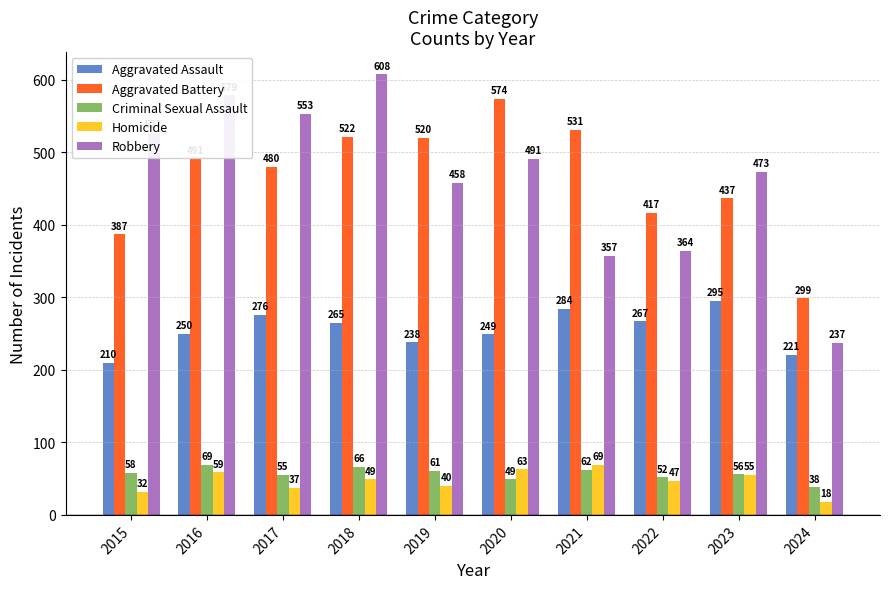

Which category has the lowest value in the Homicide series?

2024